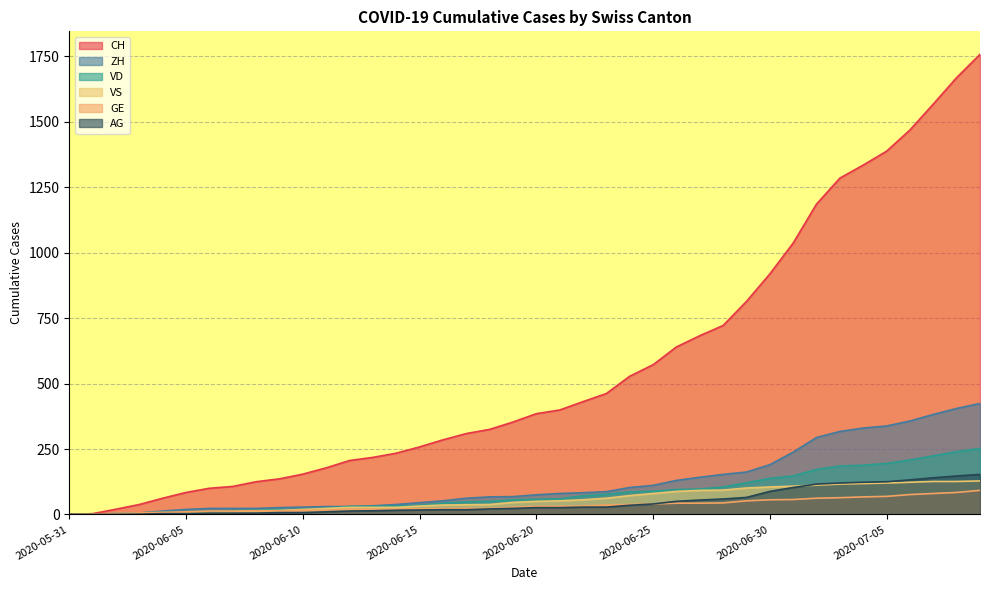

How many series are shown in this chart?

6